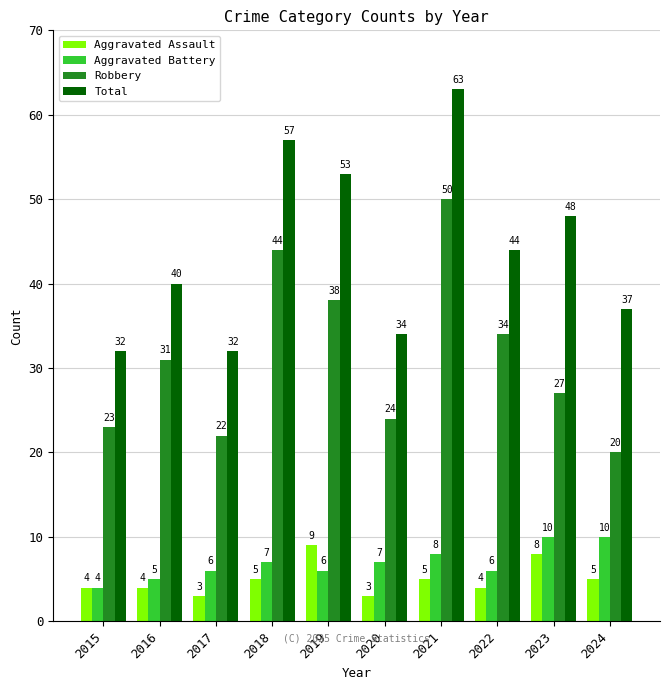

What are all the series names shown in the legend?

Aggravated Assault, Aggravated Battery, Robbery, Total